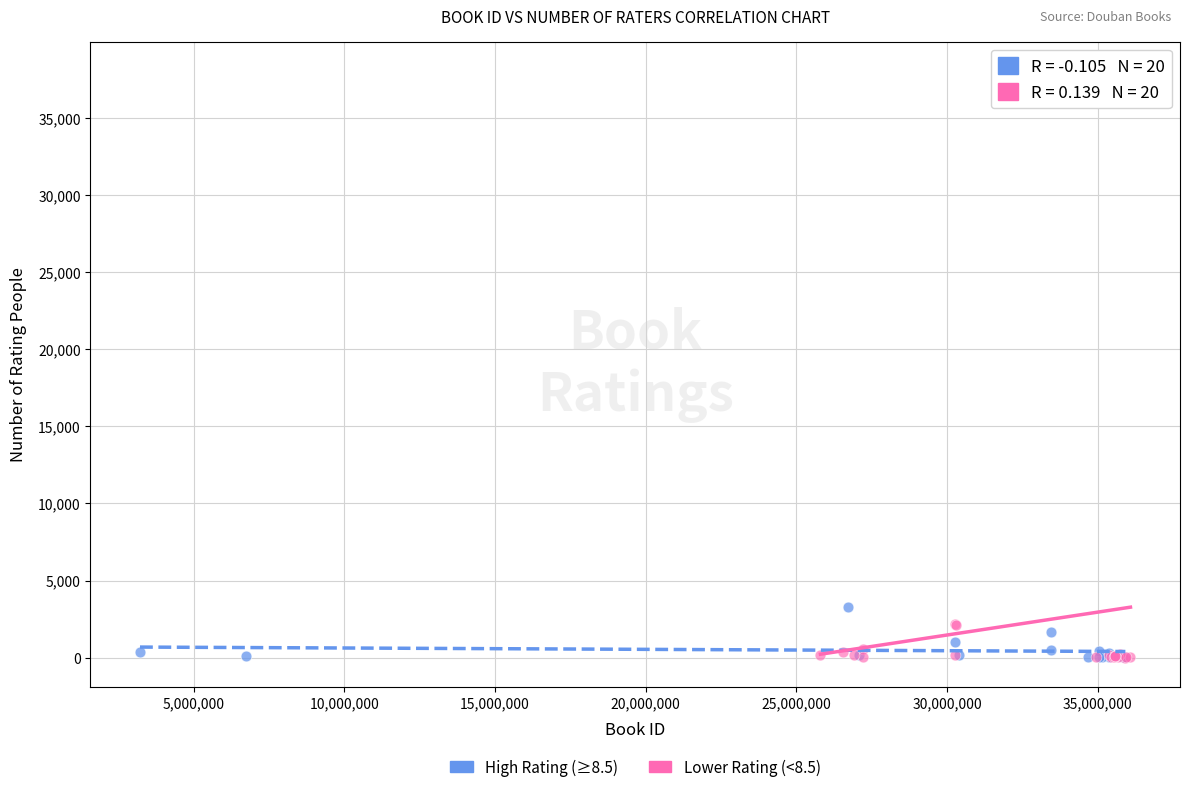

Which series has the widest spread of Y values?

Lower Rating (<8.5)